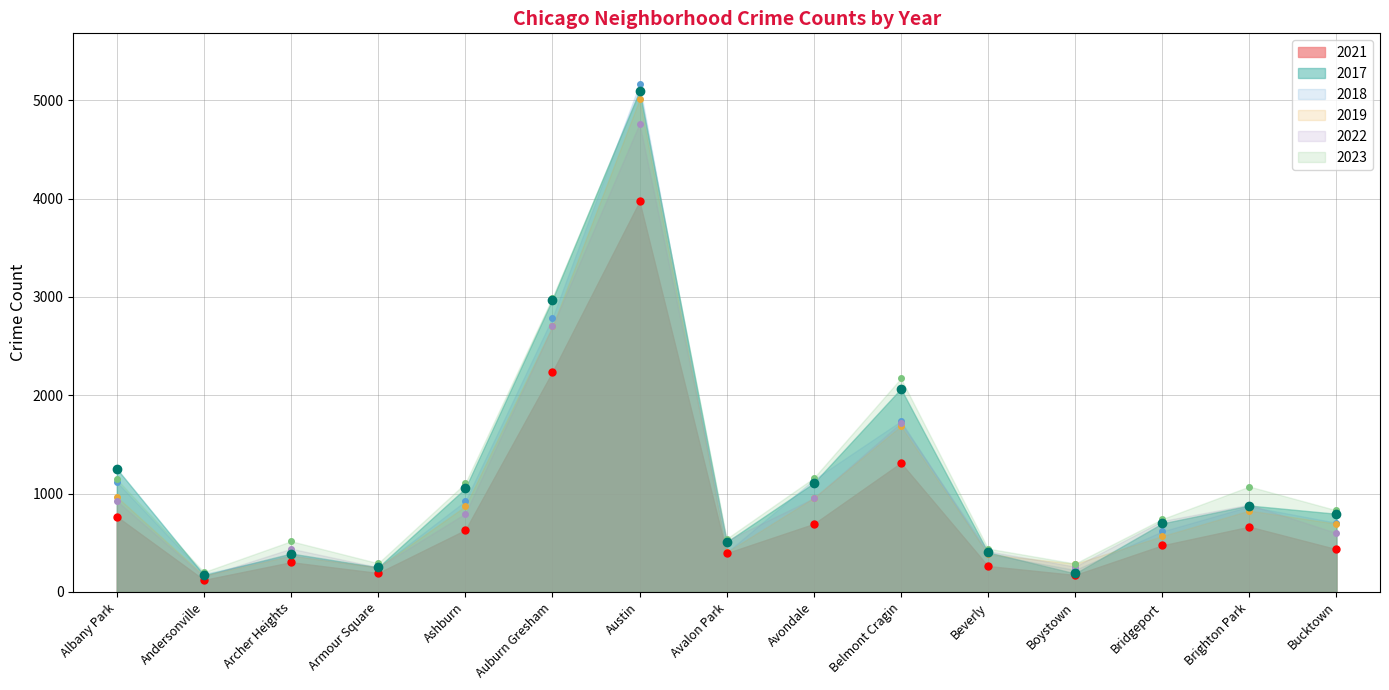

Where is the first local maximum for 2018?

Archer Heights